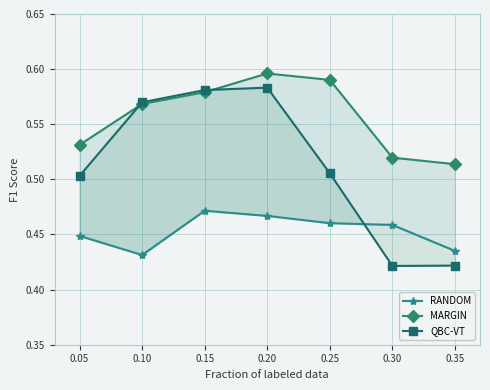

What is the difference between the second highest and minimum values in the QBC-VT series?

0.2